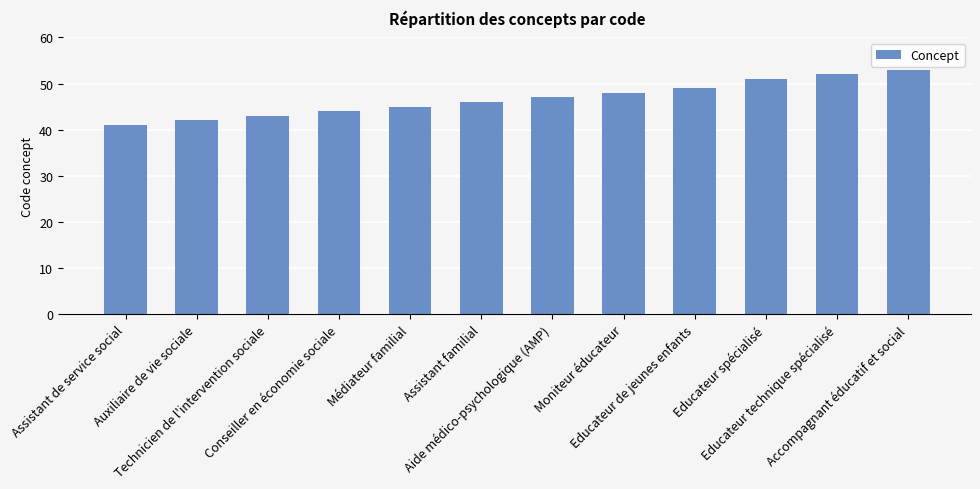

Reading right to left, list all the values displayed in this chart.

Accompagnant éducatif et social=53	Educateur technique spécialisé=52	Educateur spécialisé=51	Educateur de jeunes enfants=49	Moniteur éducateur=48	Aide médico-psychologique (AMP)=47	Assistant familial=46	Médiateur familial=45	Conseiller en économie sociale=44	Technicien de l'intervention sociale=43	Auxiliaire de vie sociale=42	Assistant de service social=41